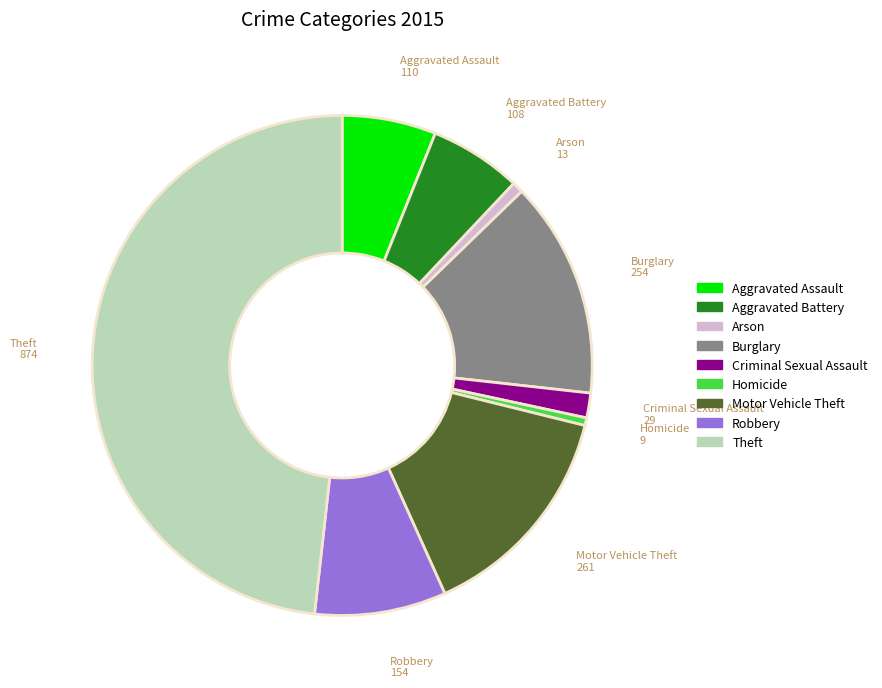

Do Homicide and Burglary together represent more than half of the pie?

No